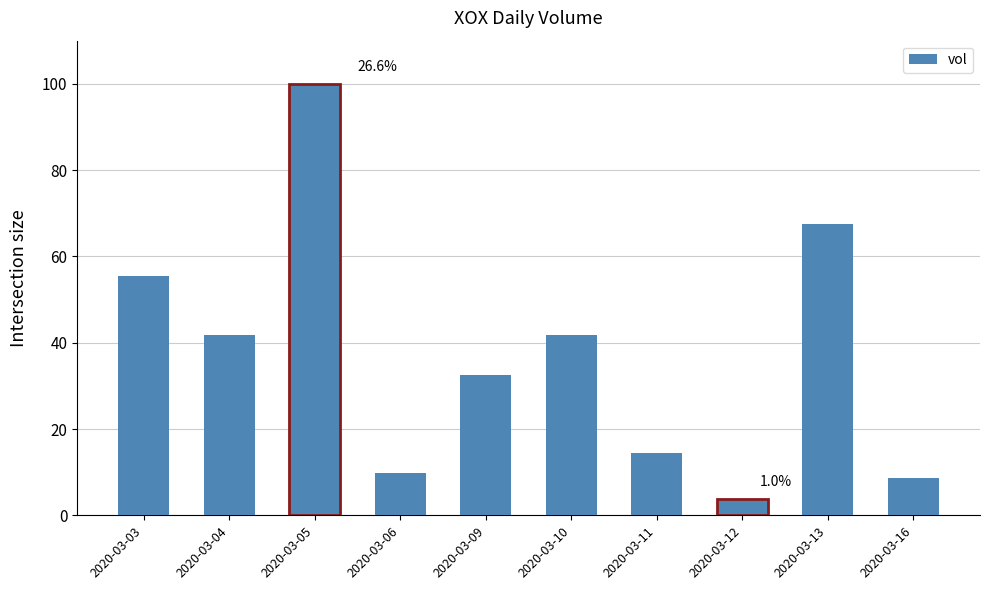

Where is the data nearest to the value 51?

2020-03-03